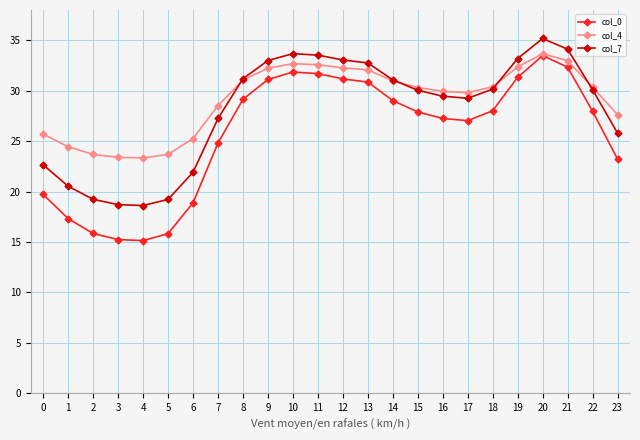

The col_4 series shows 32.7 at 10. True or false?

True